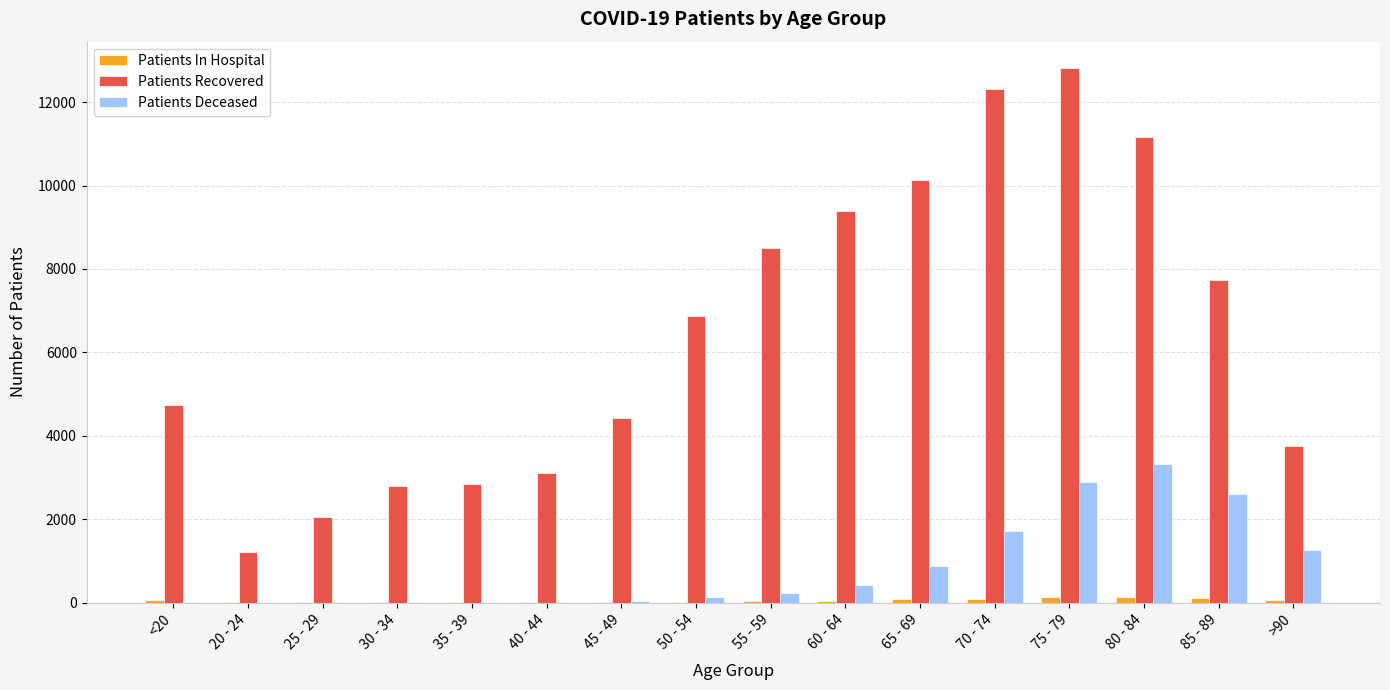

What is the sum of the Patients Recovered values at 20 - 24 and <20?

5949